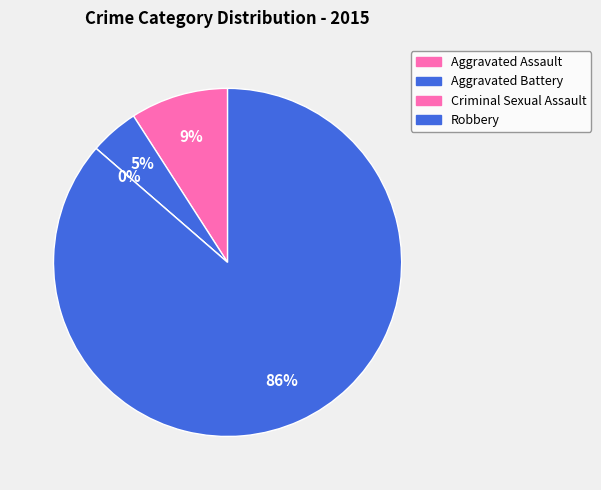

True or false: Robbery accounts for 86% of the total.

True